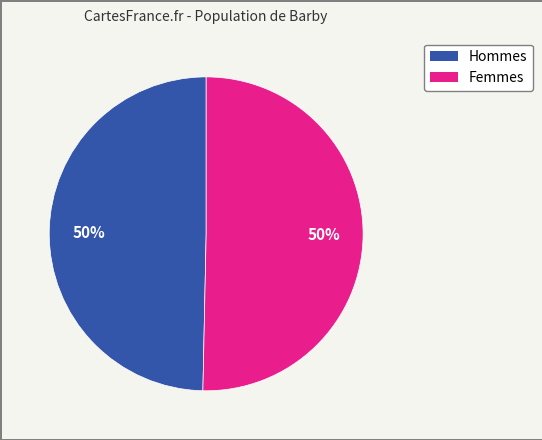

To the nearest percent, what is the average slice percentage?

50%